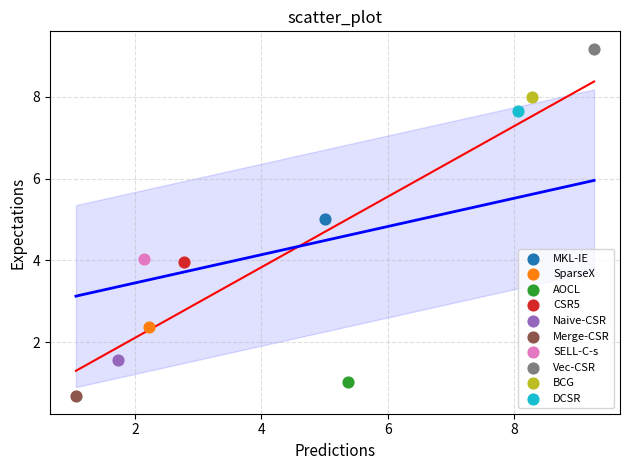

Which series contains the lowest Y value?

Merge-CSR